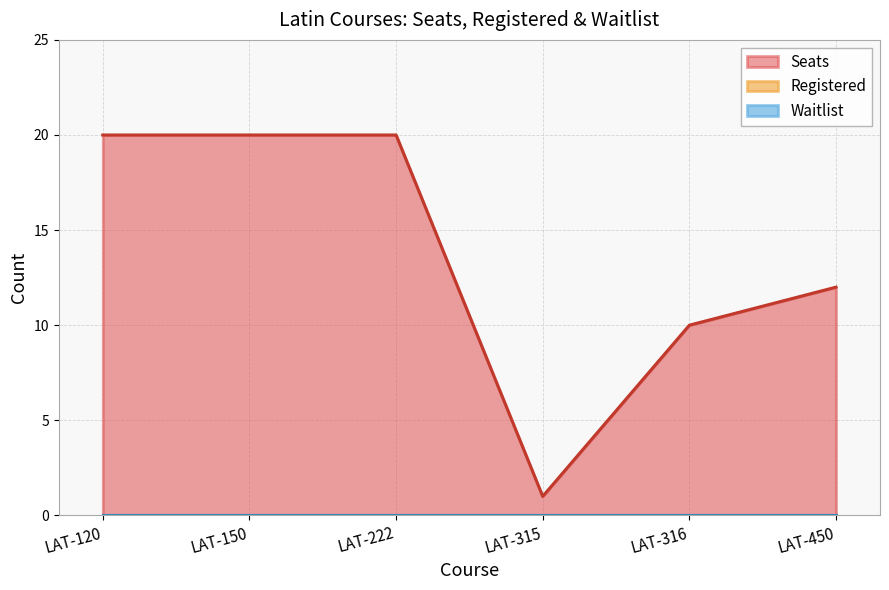

Rank the series at LAT-315 from highest to lowest value.

Seats, Registered, Waitlist